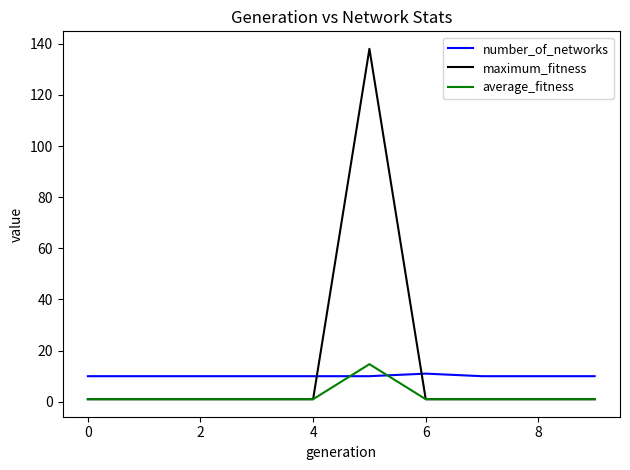

Which series ends up on top after the final intersection of average_fitness and number_of_networks?

number_of_networks